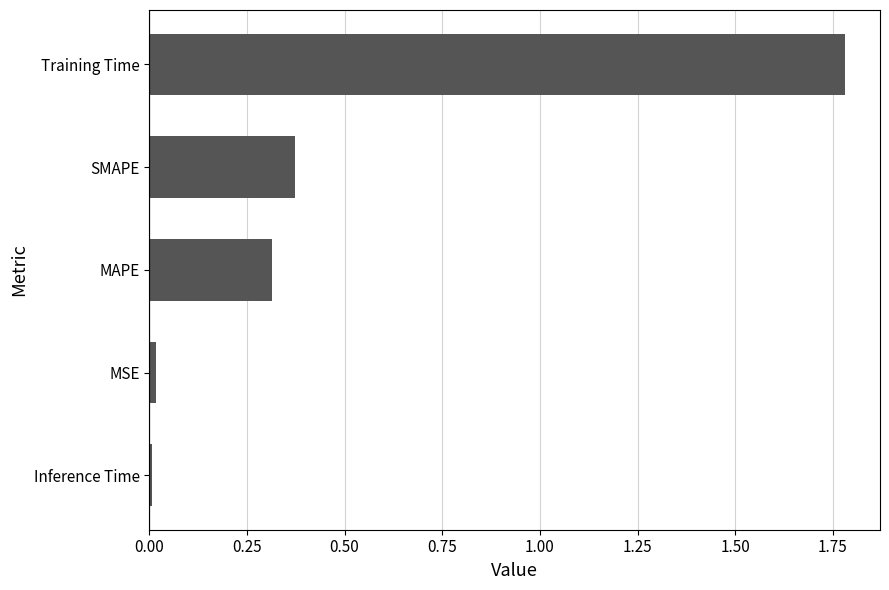

Between MSE and SMAPE, which is larger?

SMAPE